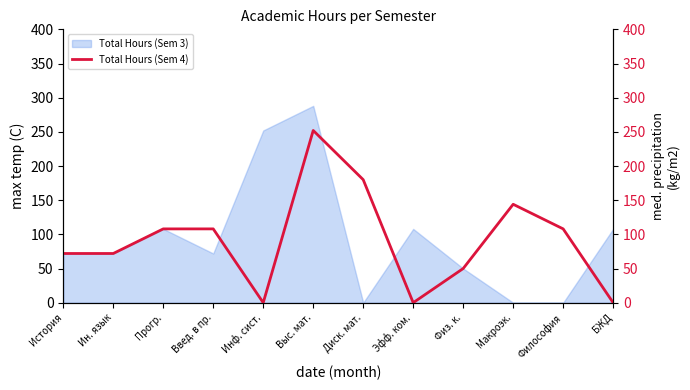

What is the label of the 9th point from the right?

Введ. в пр.